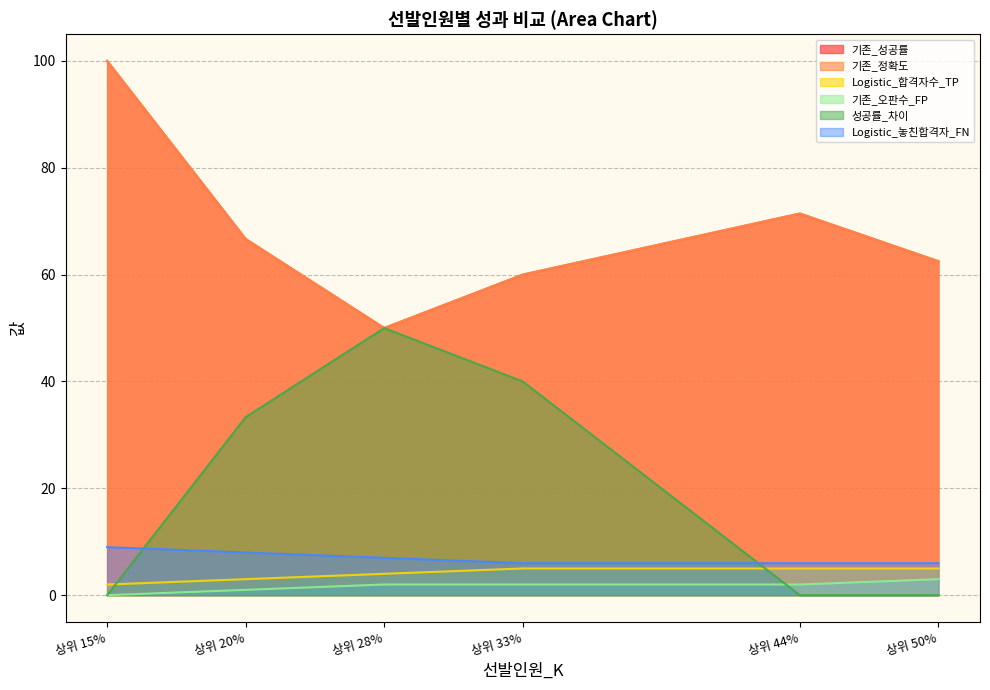

Which series has the largest total across all categories?

기존_성공률